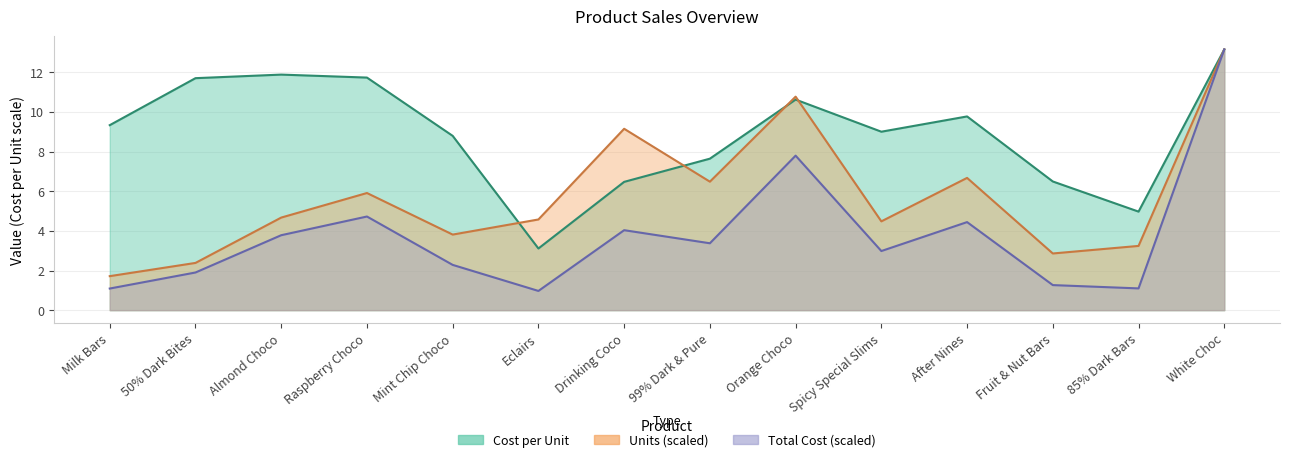

Is it true that Cost per Unit equals 4.5 at Milk Bars?

False